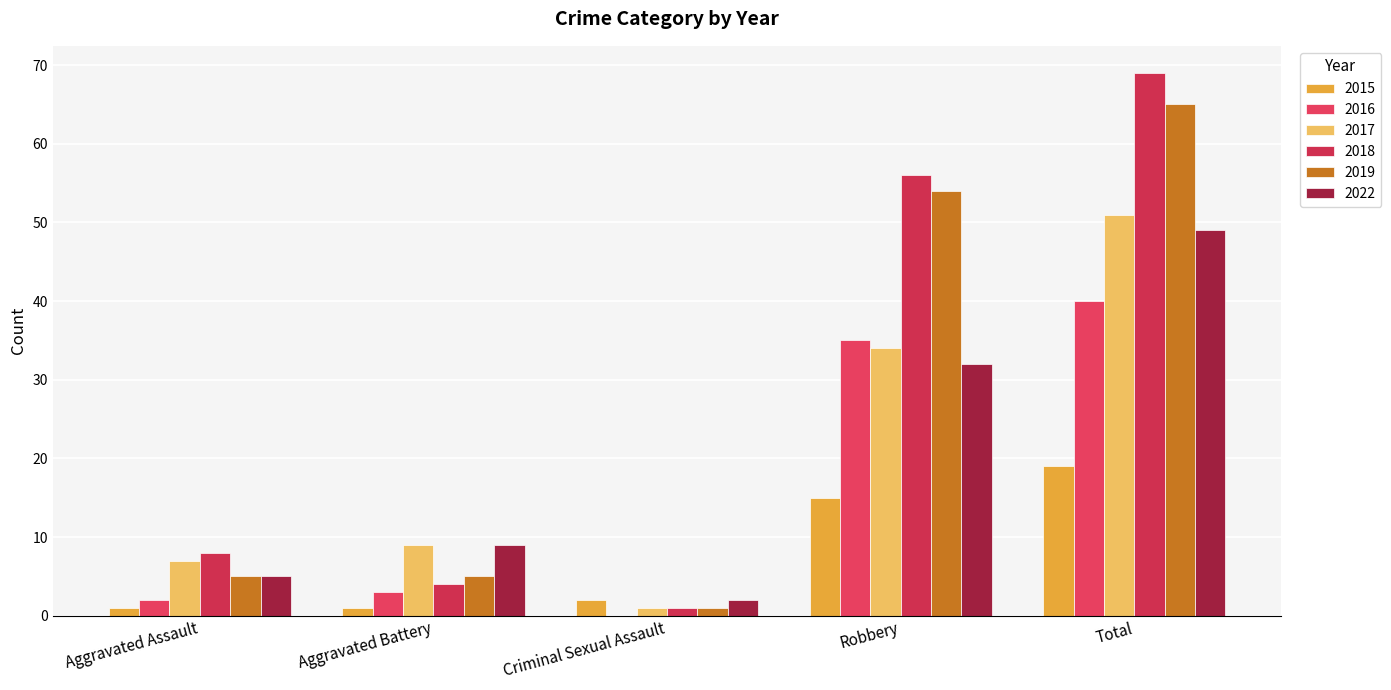

Is it true that 2015 equals 1 at Aggravated Assault?

True